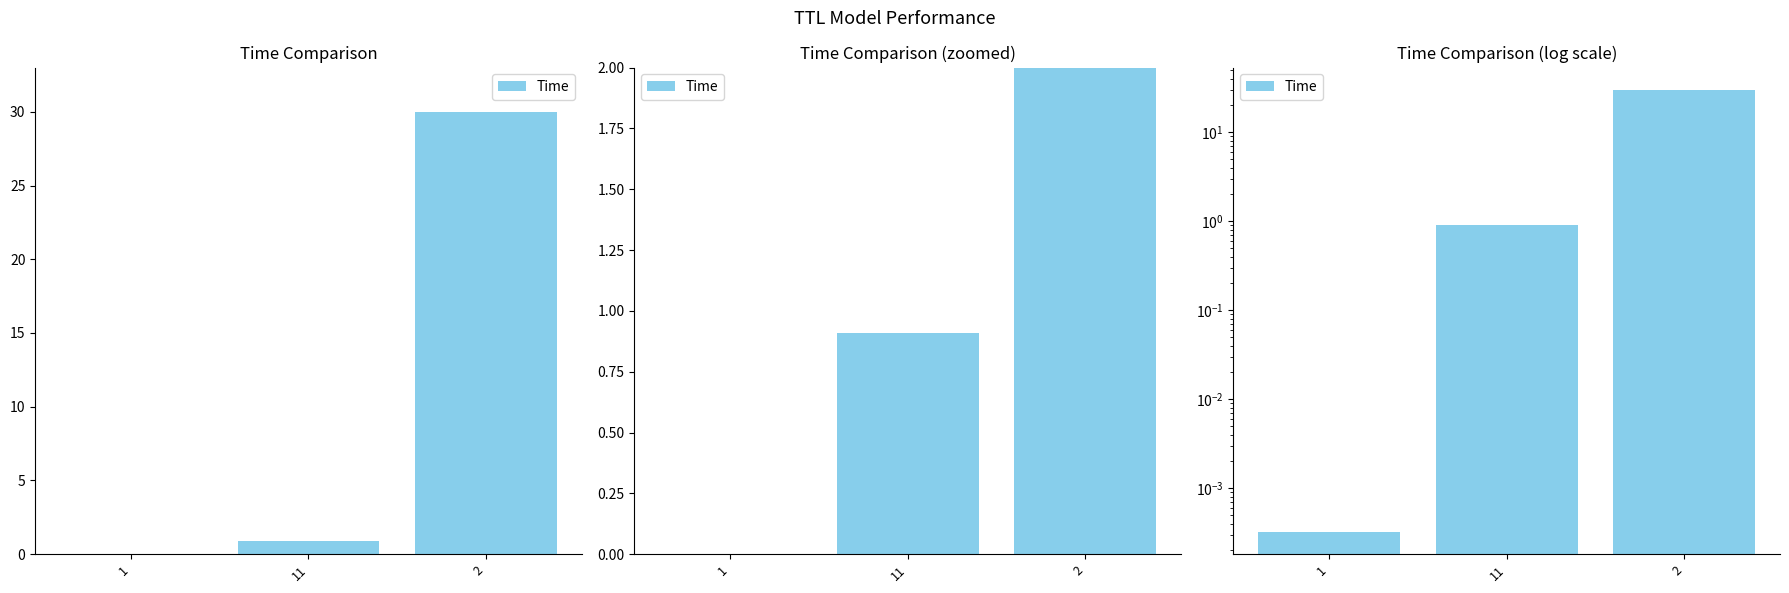

What is the change in value from 11 to 2?

+29.1